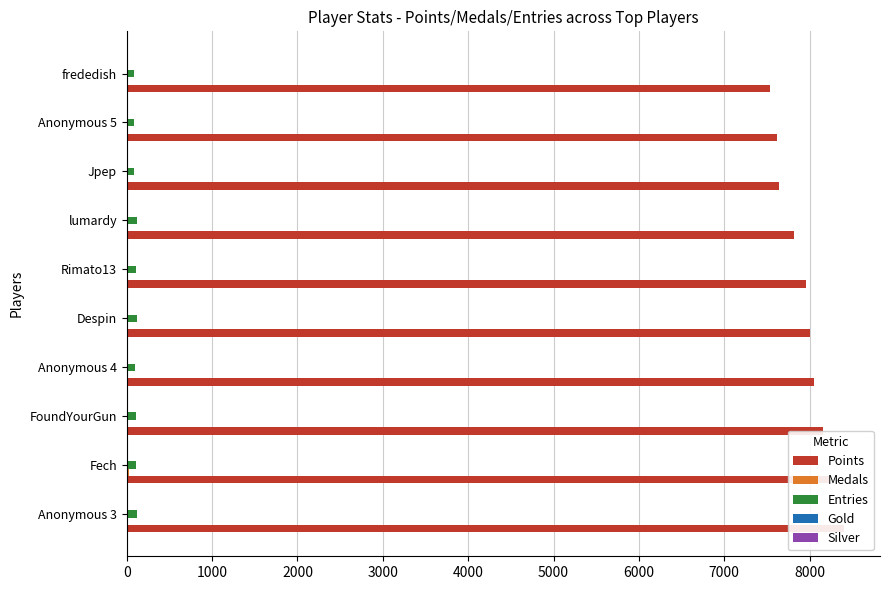

Reading left to right, what are all the values shown in this chart?

Points: 8404	8239	8153	8053	8000	7958	7822	7643	7621	7533
Medals: 11	21	15	5	9	5	1	2	4	13
Entries: 115	109	108	98	116	104	114	89	82	88
Gold: 14	9	10	8	7	3	7	5	5	15
Silver: 5	6	8	7	5	7	8	3	6	8